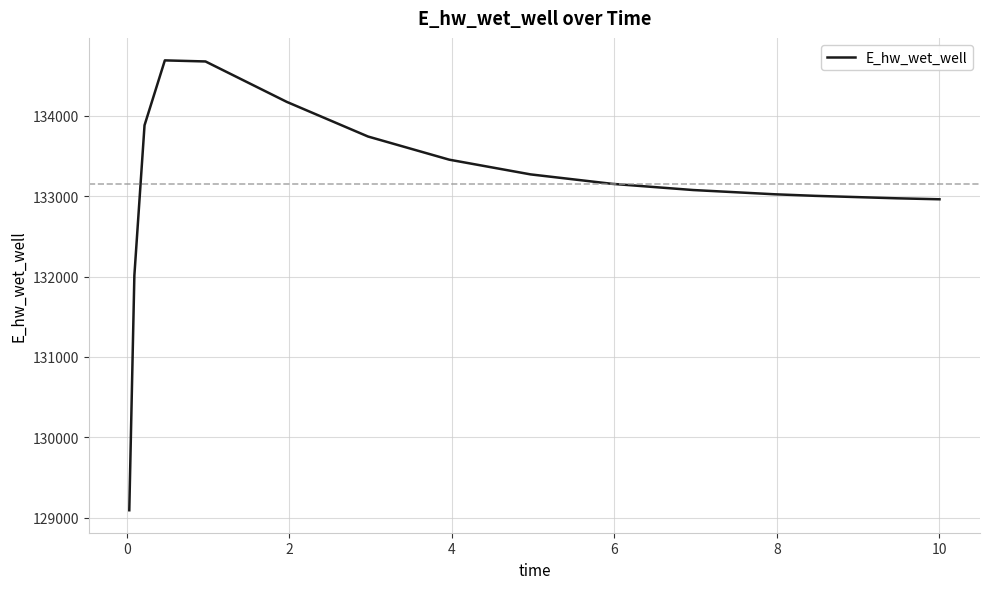

What is the maximum value shown in the chart?

134689.9